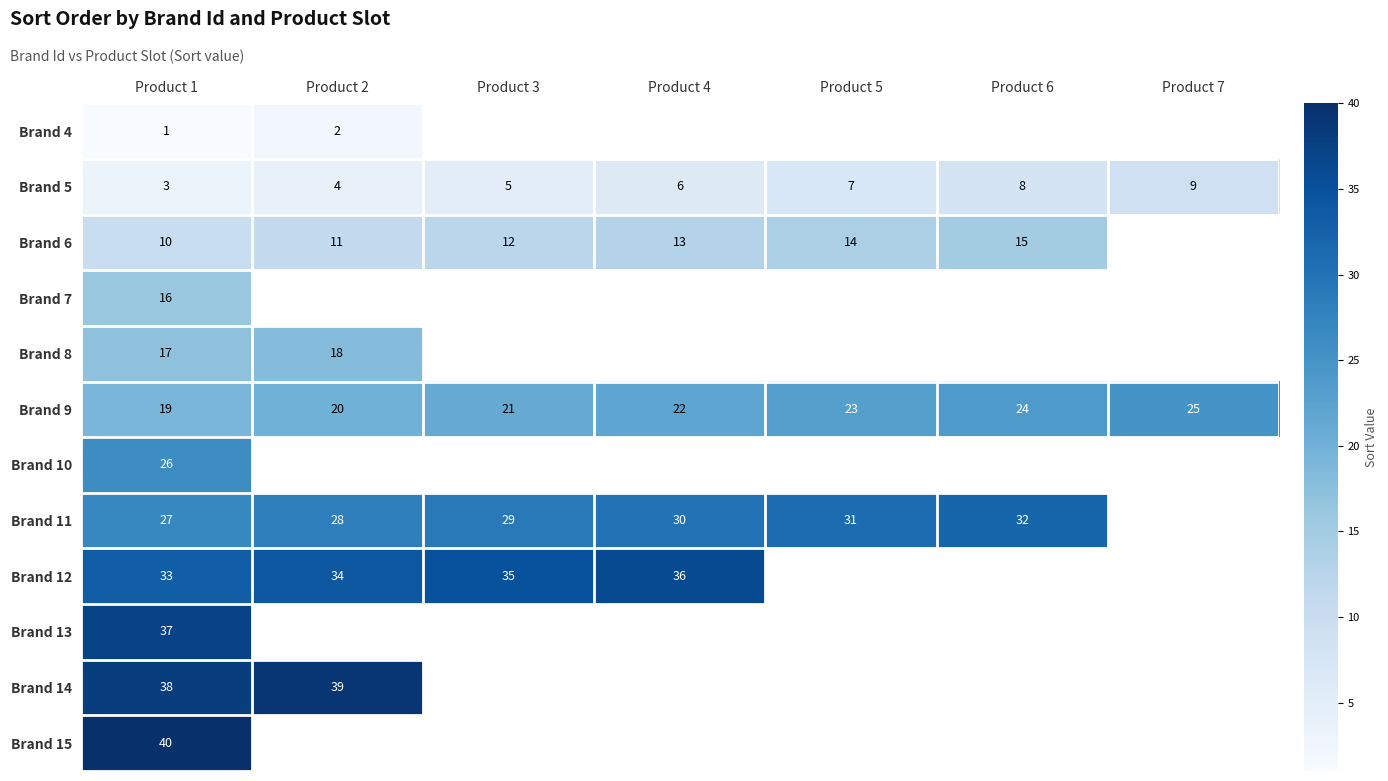

At which category does the chart reach its minimum across all series?

Product 1